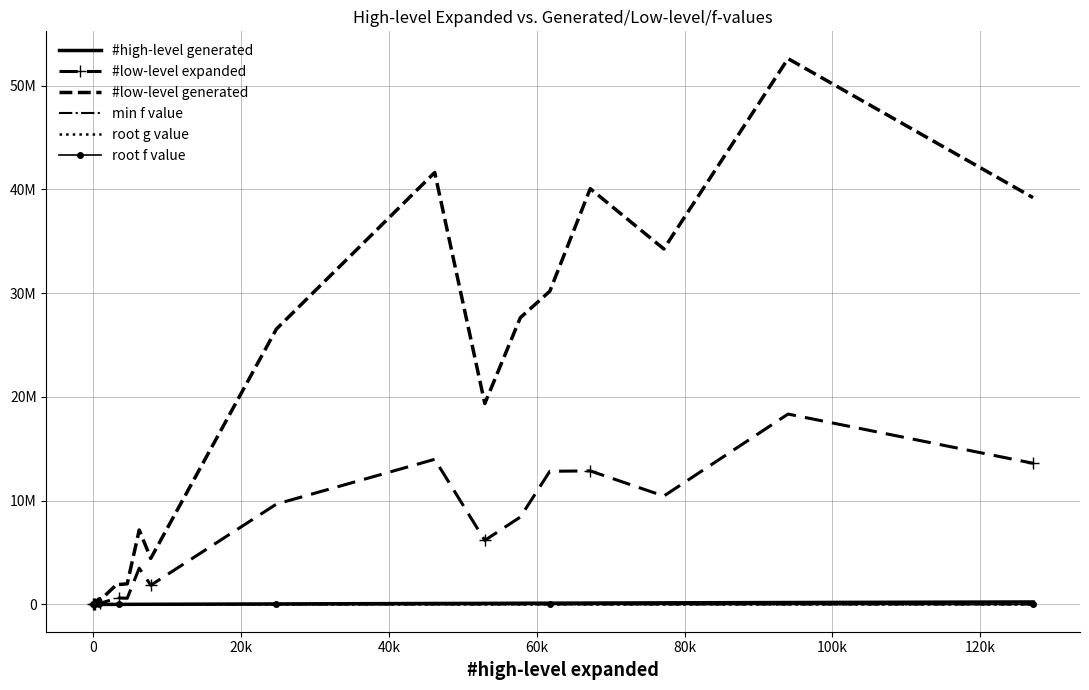

What are all the series names shown in the legend?

#high-level generated, #low-level expanded, #low-level generated, min f value, root g value, root f value